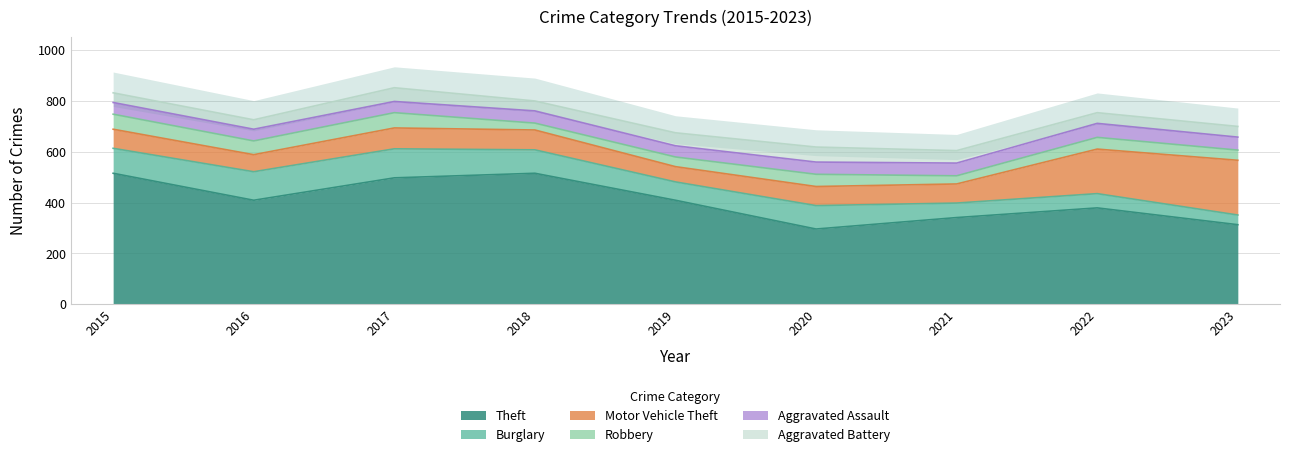

True or false: Aggravated Battery has a value of 49 at 2021.

True